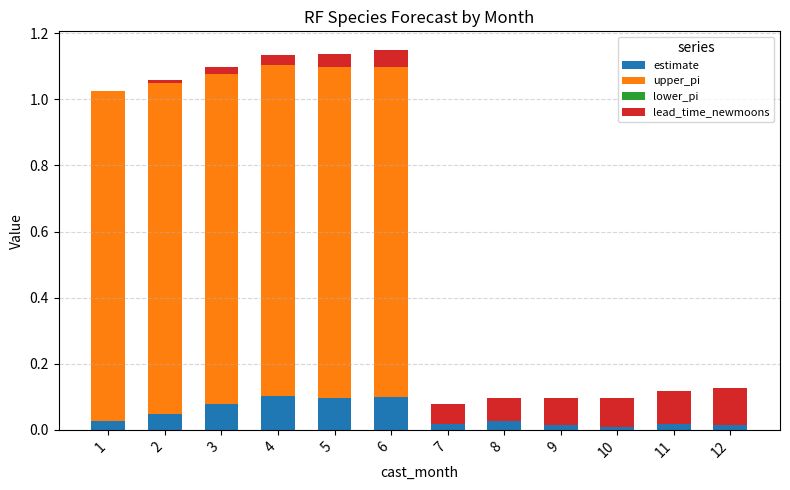

The value of estimate at 4 is 0.1. True or false?

True